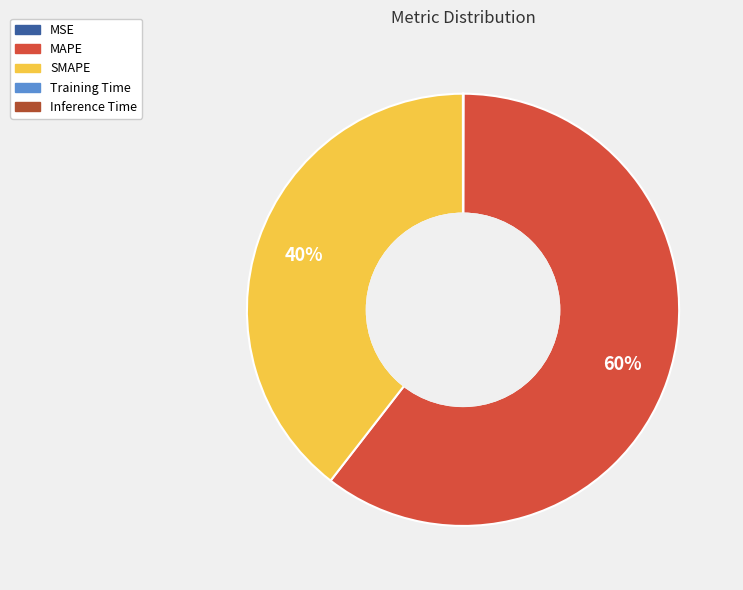

What is the largest slice in the pie chart?

MAPE